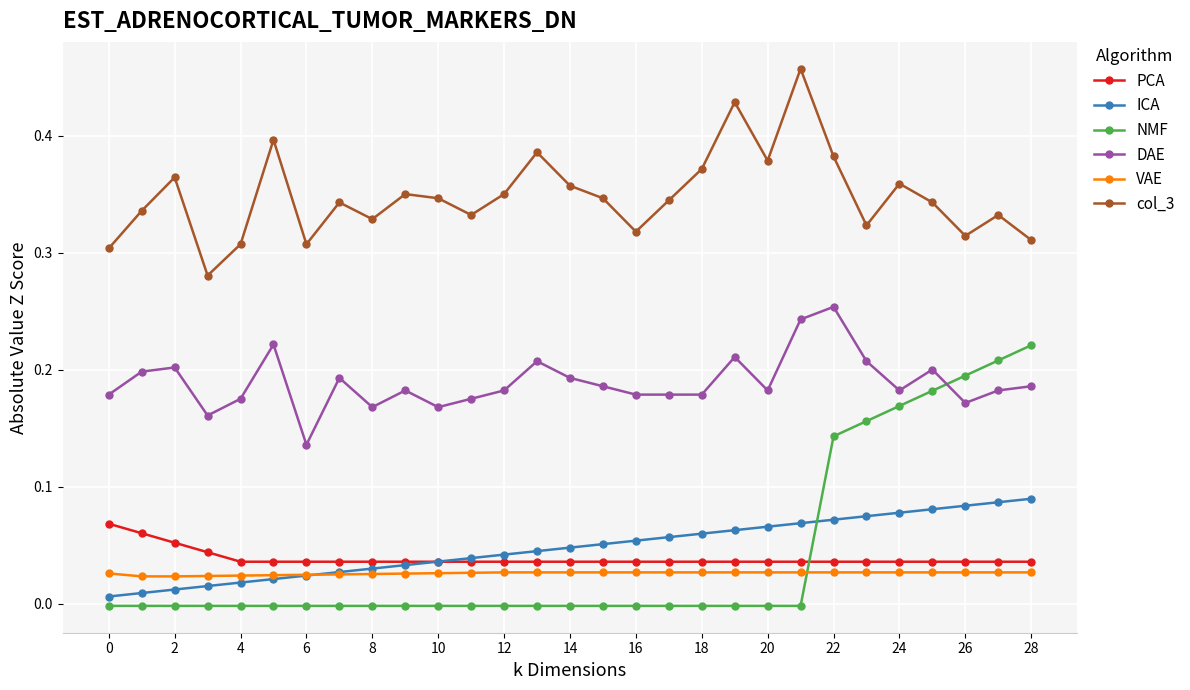

True or false: VAE and col_3 cross at least once.

False